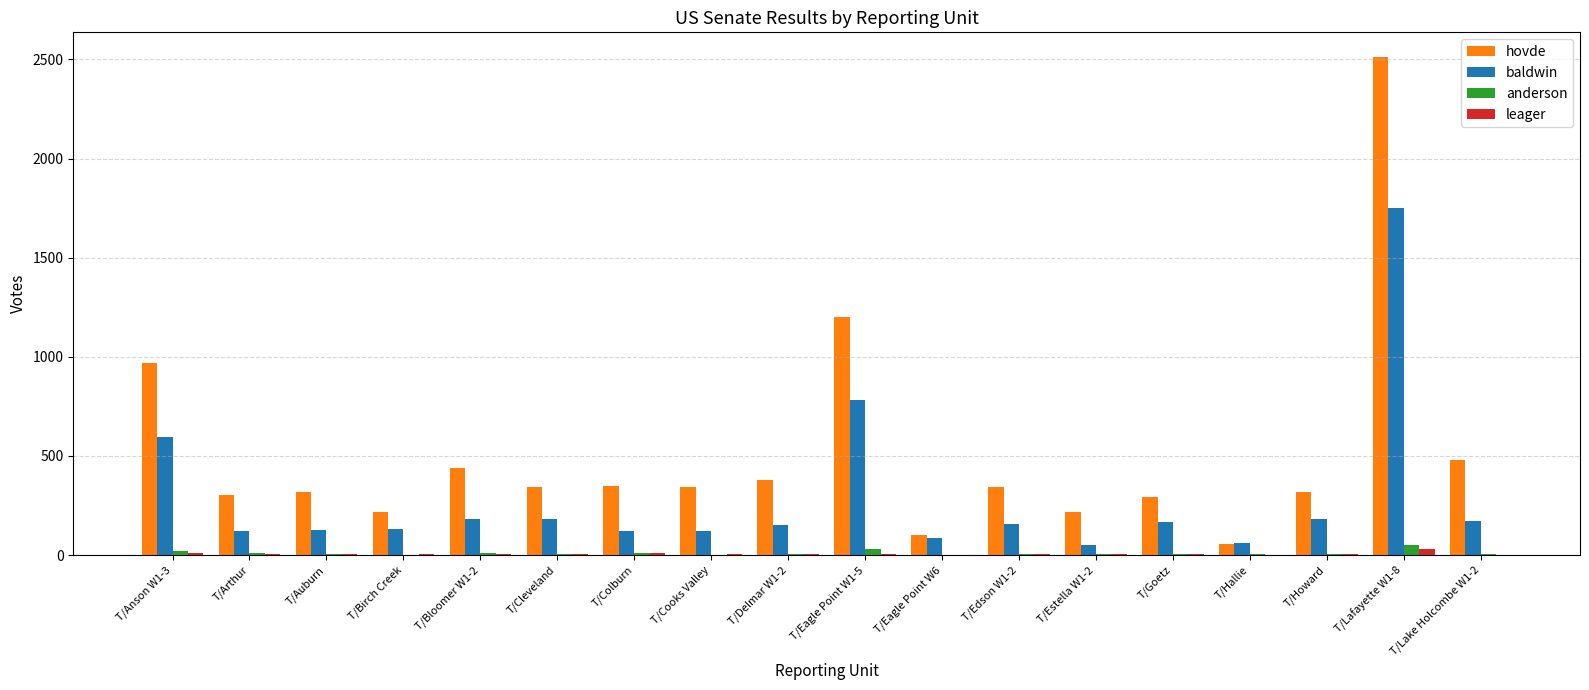

Are the bars grouped side by side (vs. stacked)?

Yes